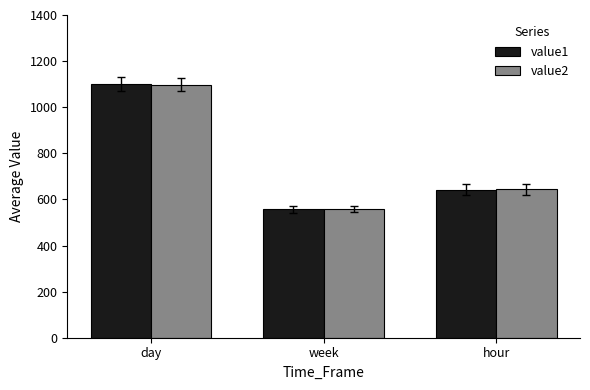

Which category has the lowest value across all series?

week